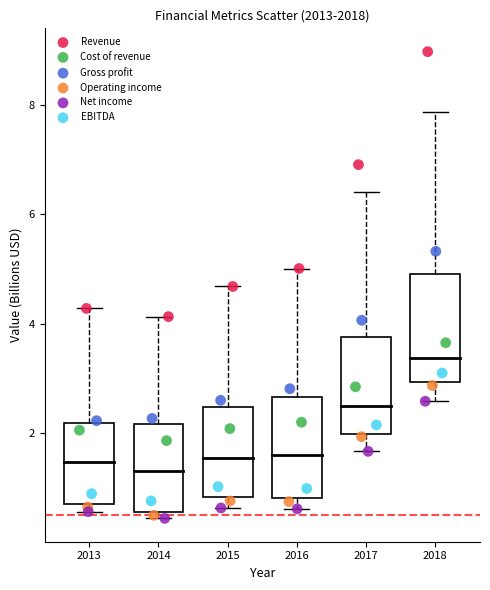

Which series reaches the maximum Y coordinate?

Revenue